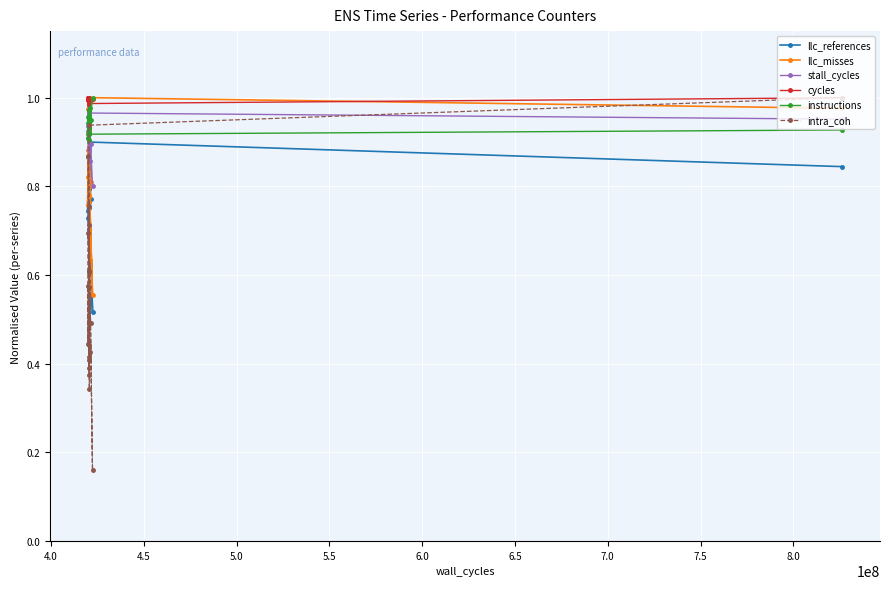

What is the smallest value displayed?

0.2